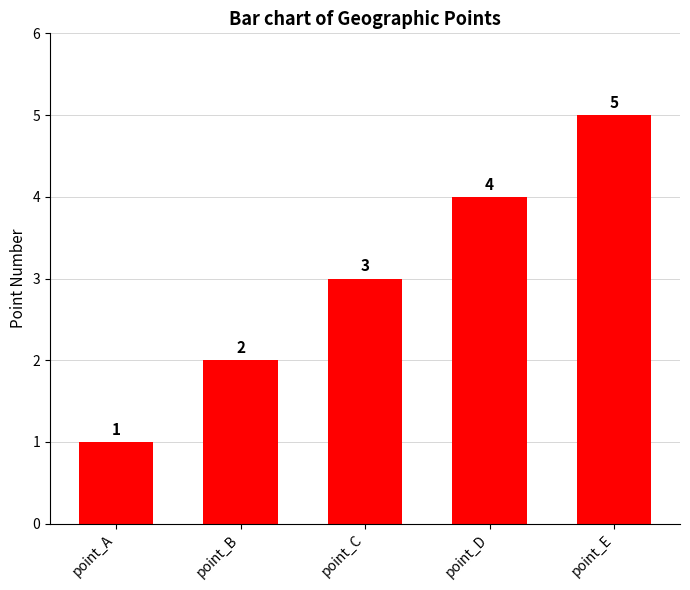

Which label corresponds to the largest value in the chart?

point_E